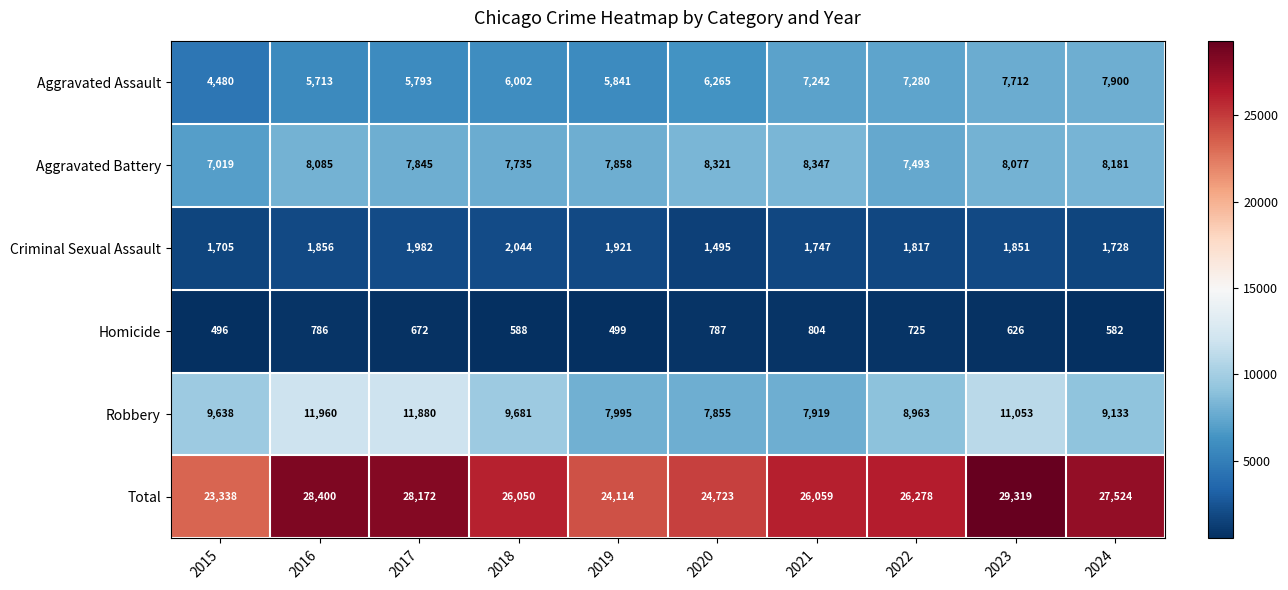

The Criminal Sexual Assault series shows 676 at 2023. True or false?

False